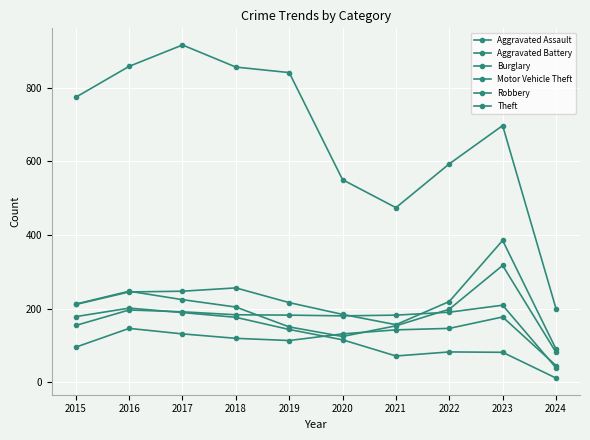

Is it true that Burglary equals 254 at 2017?

False